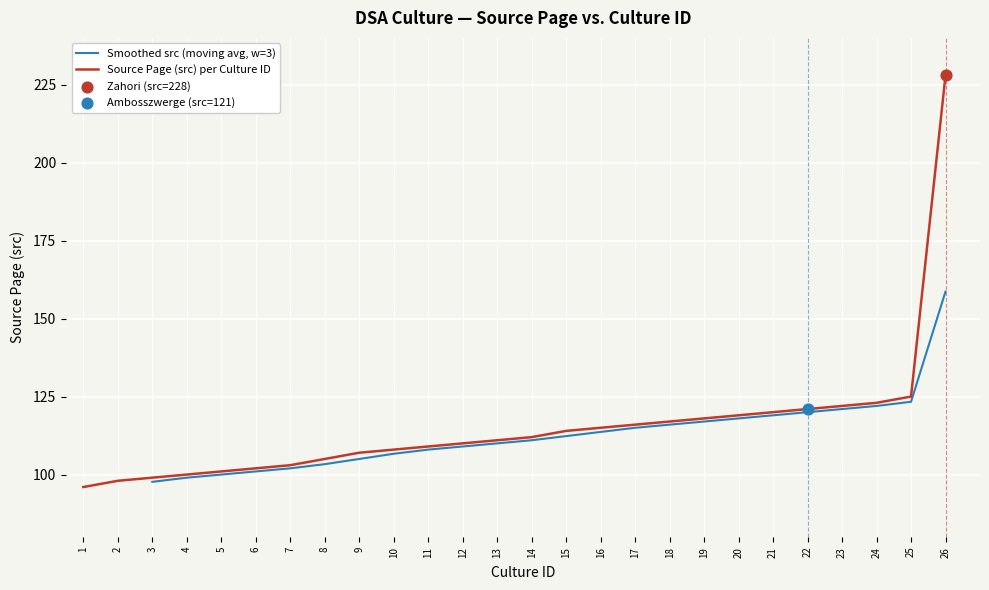

Approximately how many times larger is the value at 15 compared to 20?

1.0